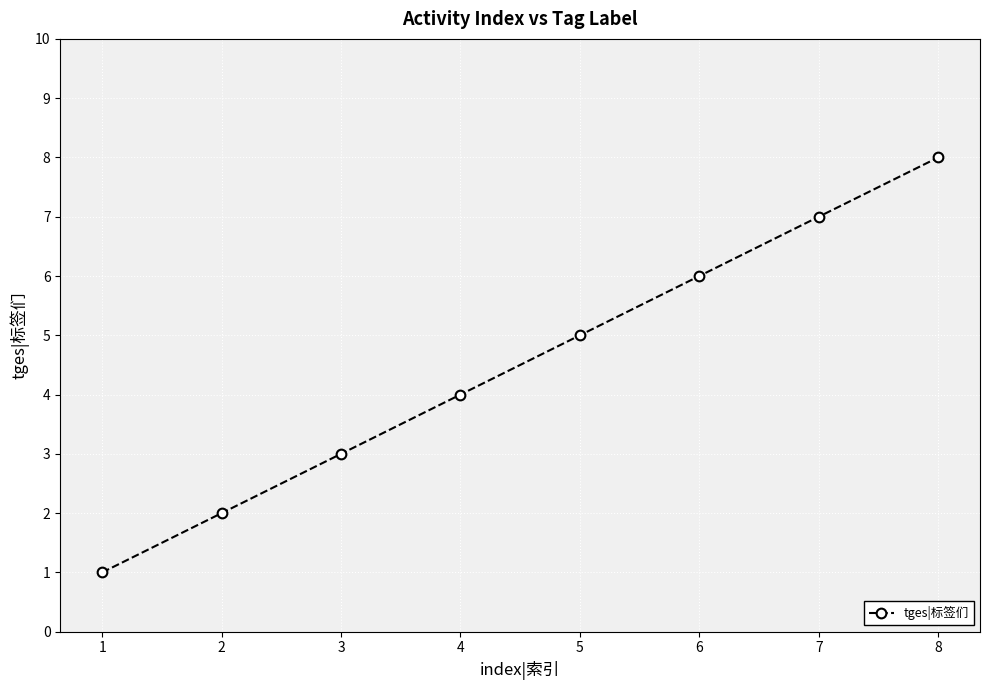

What is the approximate value at 8?

8